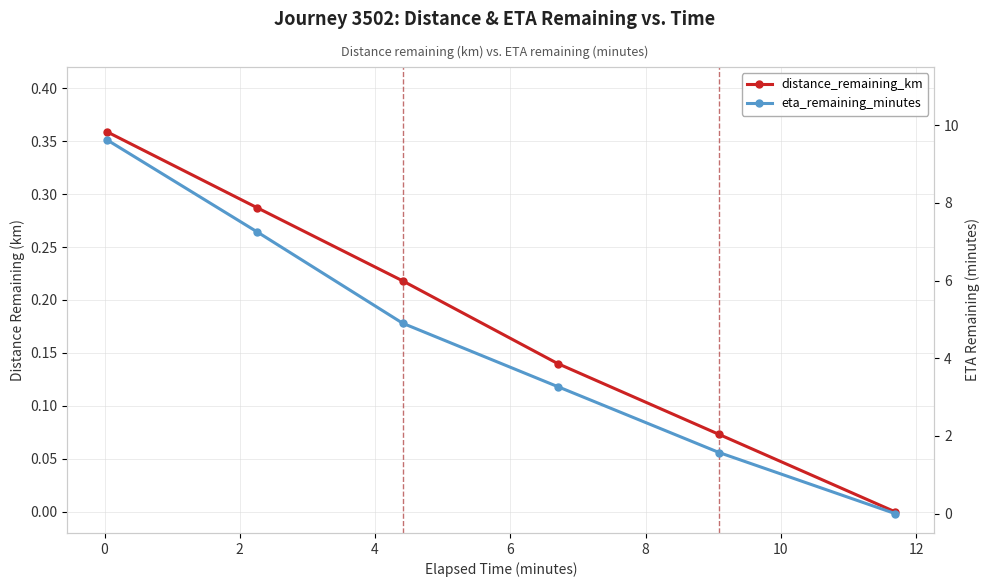

True or false: distance_remaining_km and eta_remaining_minutes cross at least once.

False